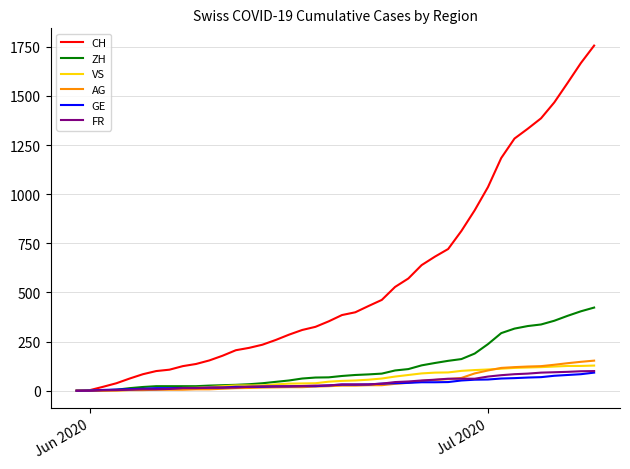

Which series has the widest spread of values?

CH